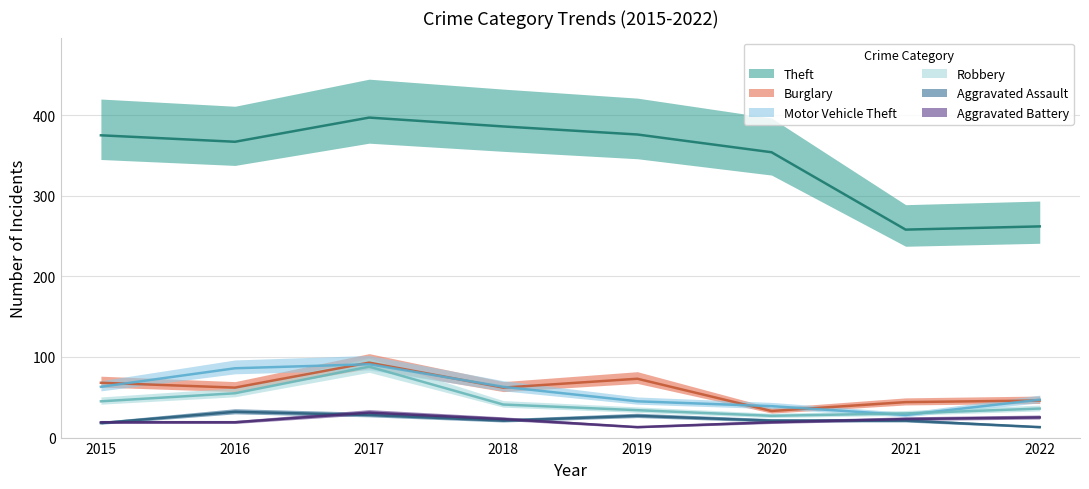

The Burglary series shows 19 at 2015. True or false?

False